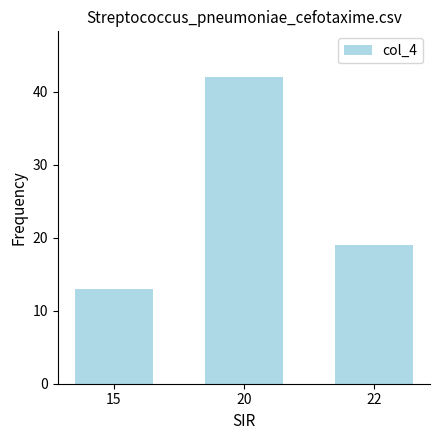

Which has a higher value, 15 or 20?

20